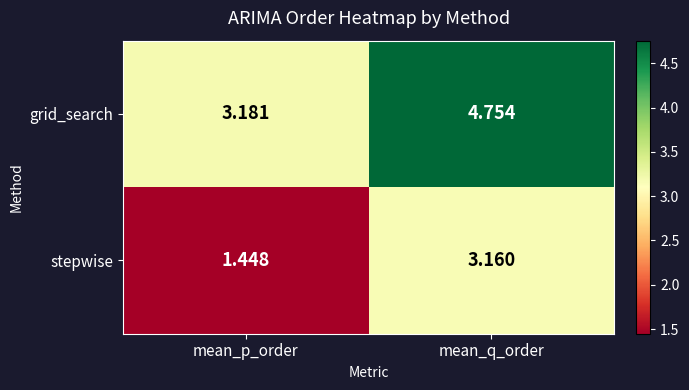

What is the difference between the highest and lowest values at mean_q_order?

1.6